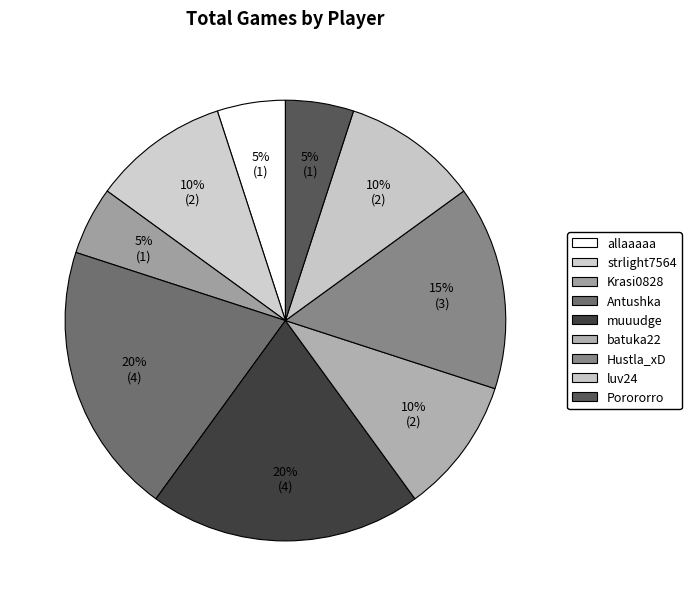

To the nearest percent, what is the combined percentage of allaaaaa and batuka22?

15%